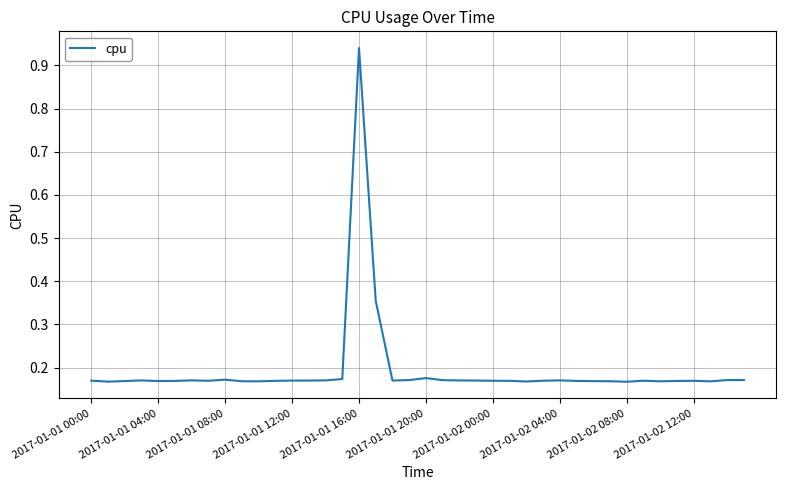

What is the difference between the maximum and minimum values?

0.8